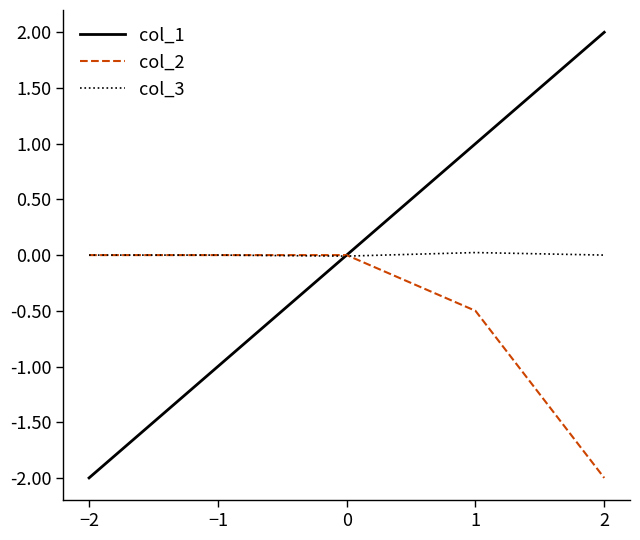

Which series has the widest spread of values?

col_1